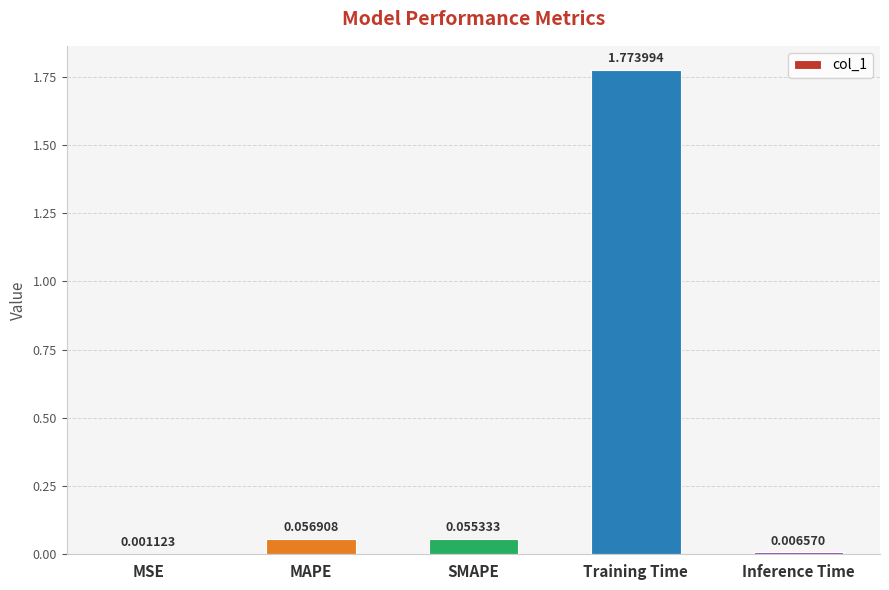

At which label is the value closest to 0?

MSE